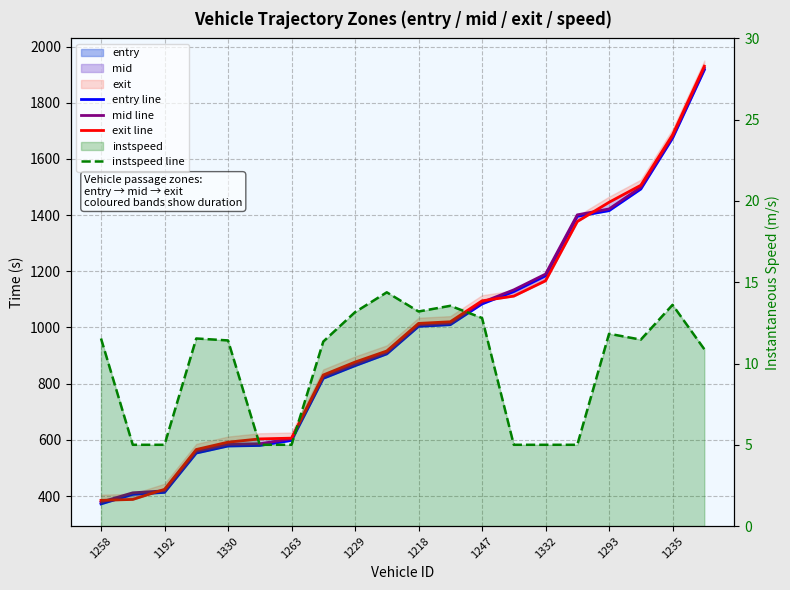

Is the value of exit line at 1235 greater than the value of mid line at 1330?

Yes